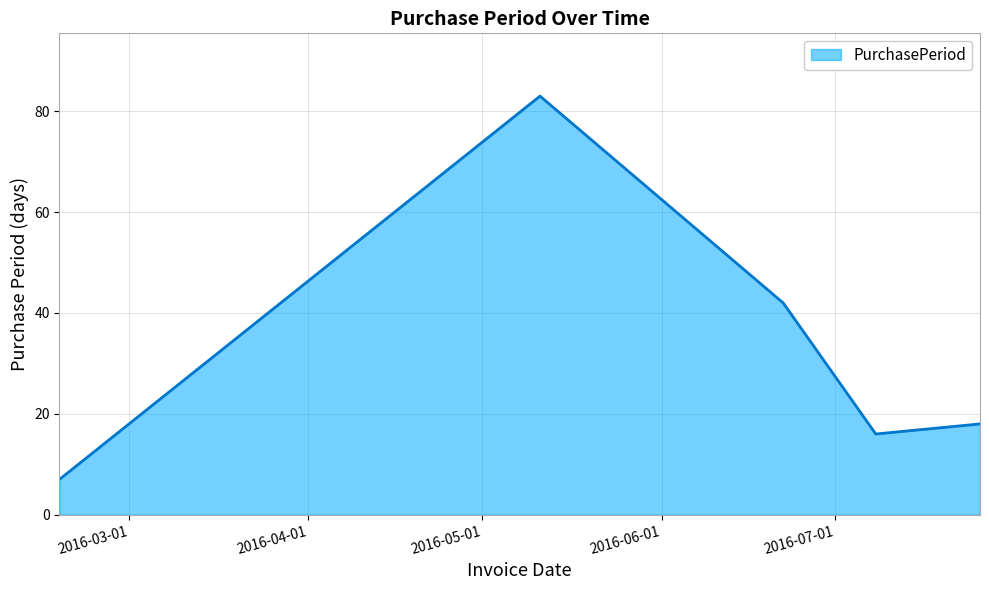

What is the difference between the second highest and minimum values?

35